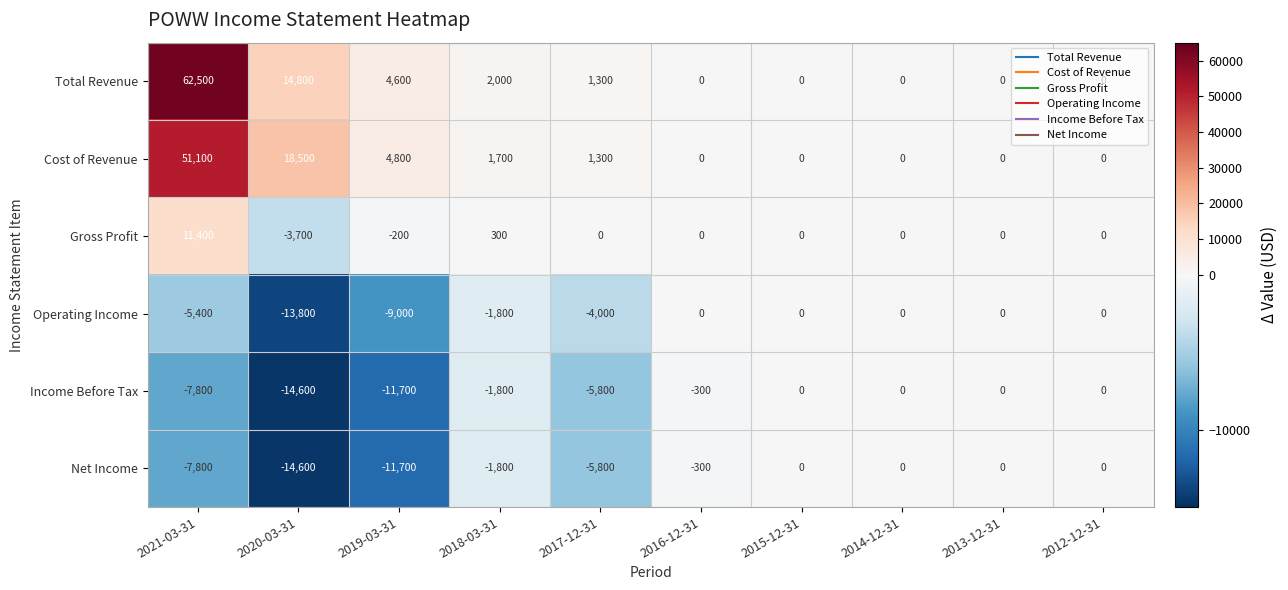

What is the minimum value shown in the chart?

-14600